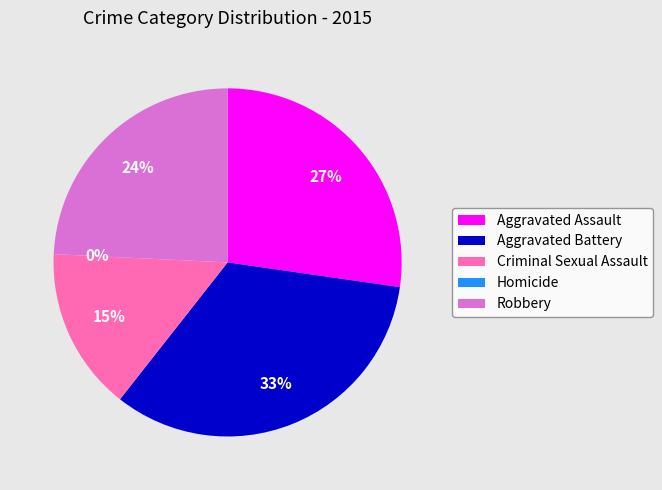

Rank the categories by value from lowest to highest.

Homicide, Criminal Sexual Assault, Robbery, Aggravated Assault, Aggravated Battery